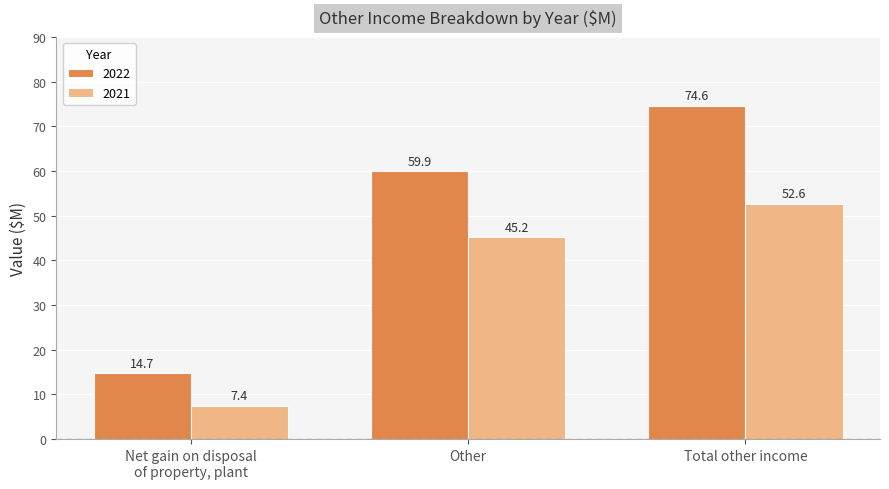

Rank the series by their average value, from highest to lowest.

2022, 2021